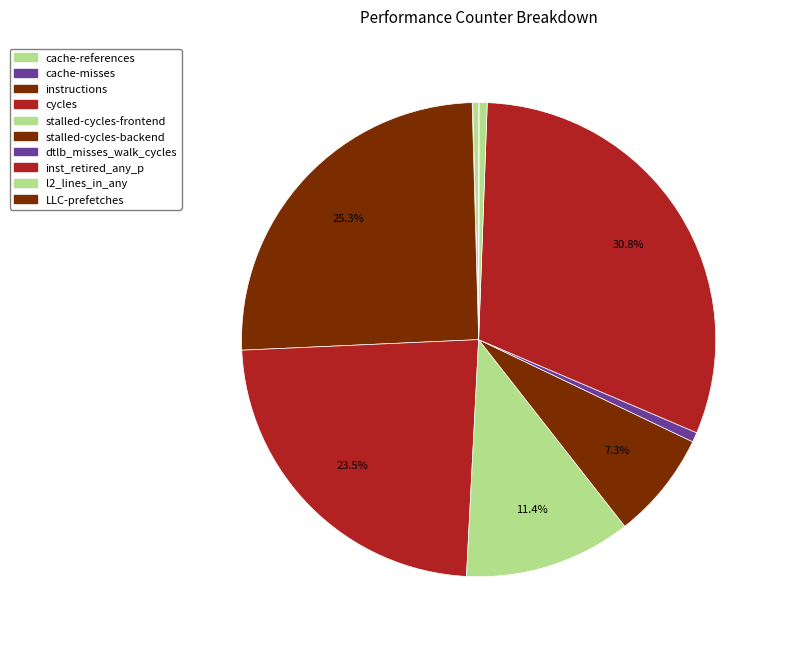

Is it true that cache-references is 1% of the pie?

False